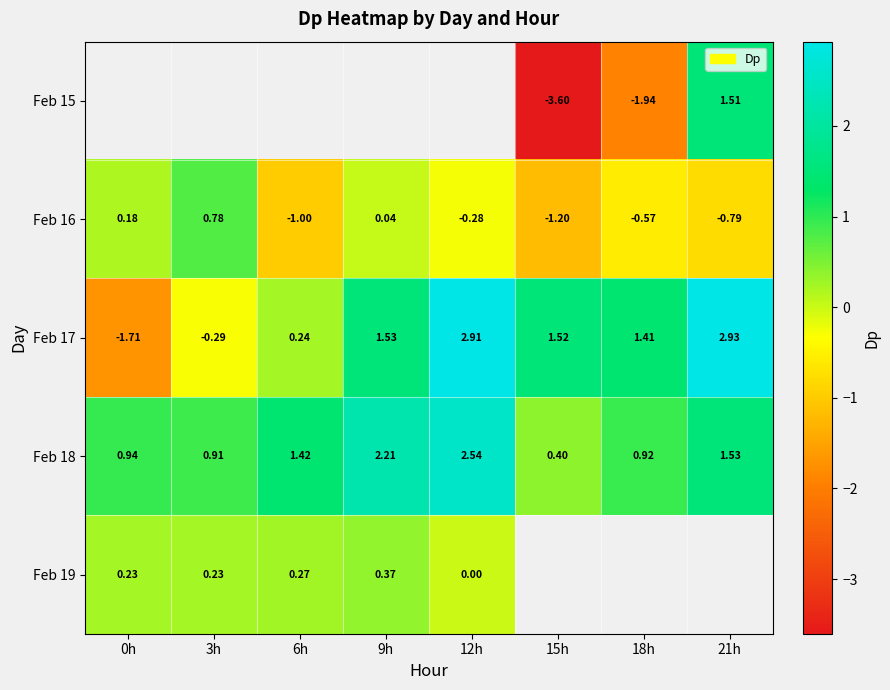

What is the spread (max minus min) of values at 18h?

3.4